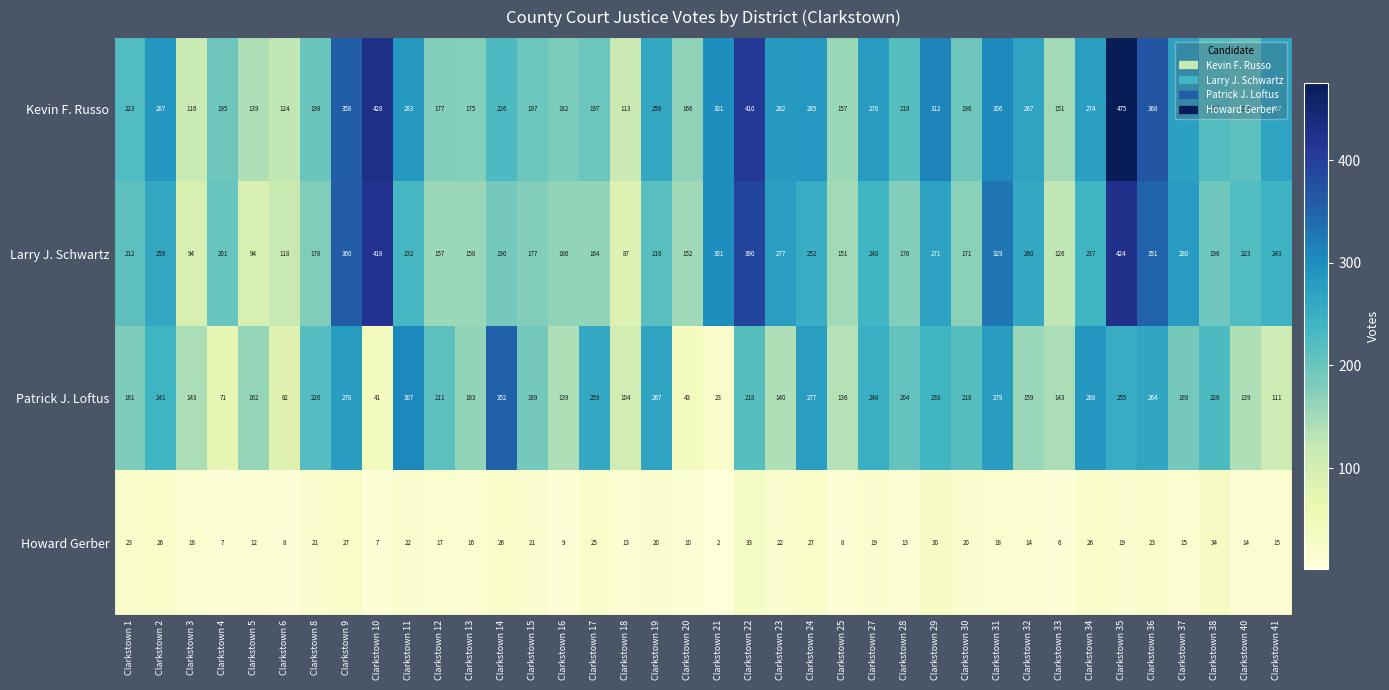

How many data points does each series have?

38